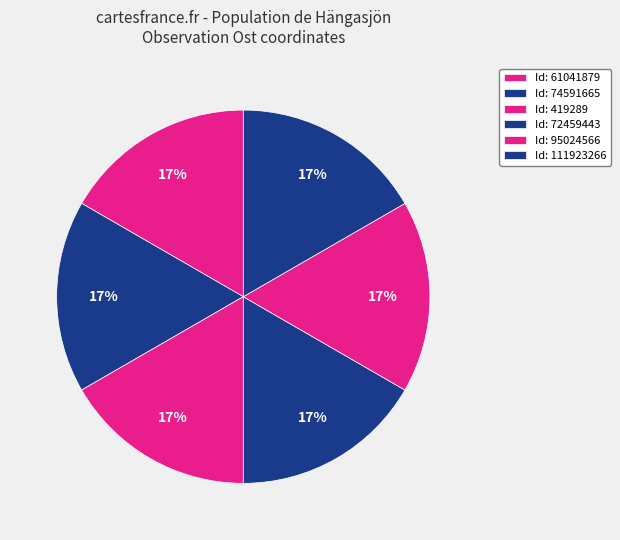

Is there a majority slice in this chart?

No